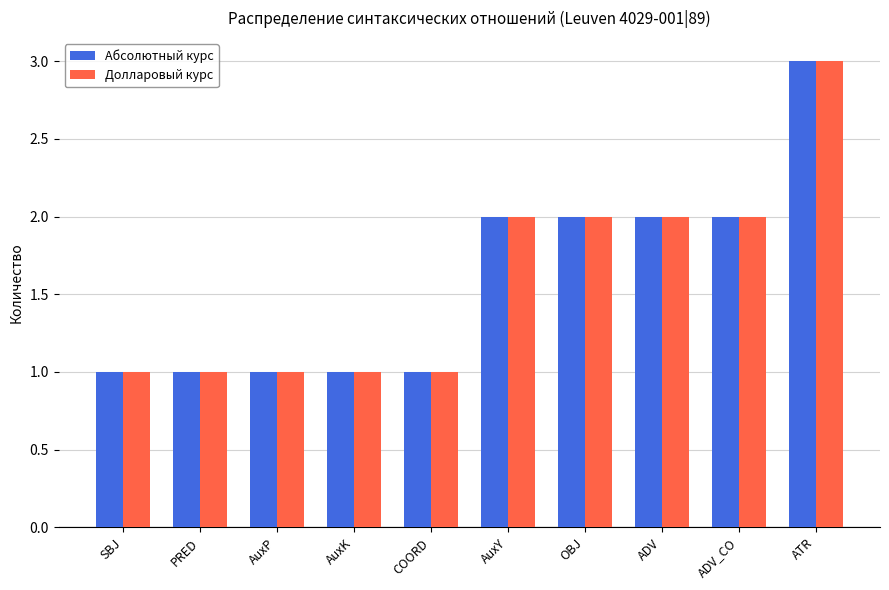

What is the sum of all Долларовый курс values?

16